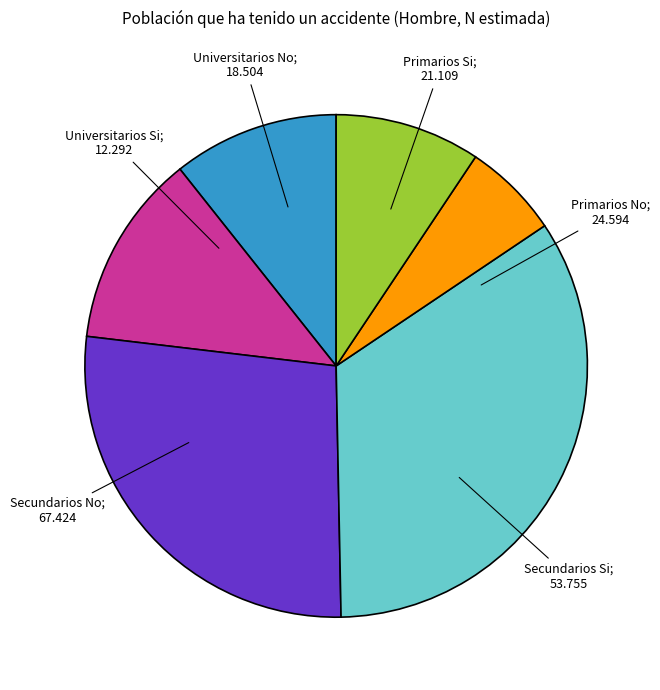

Does any single category account for the majority?

No